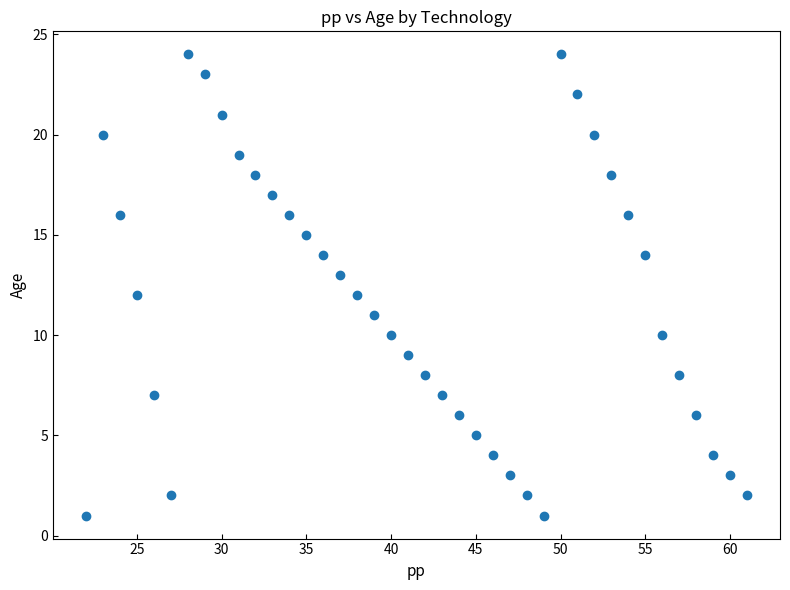

What is the range of Y values (max minus min)?

23